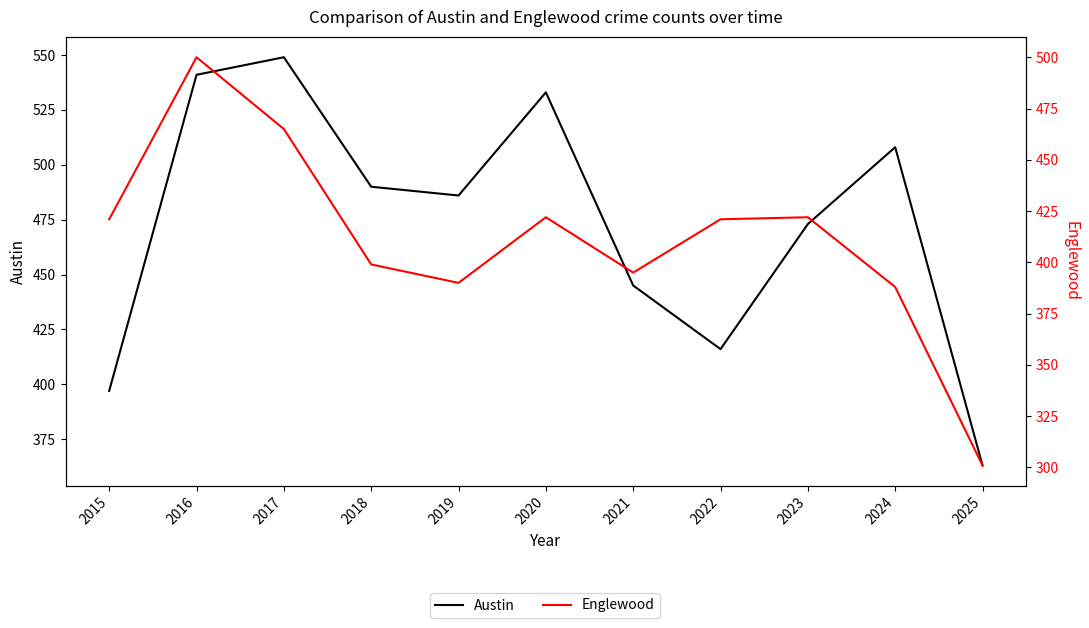

At which category does Englewood reach its first local peak?

2016